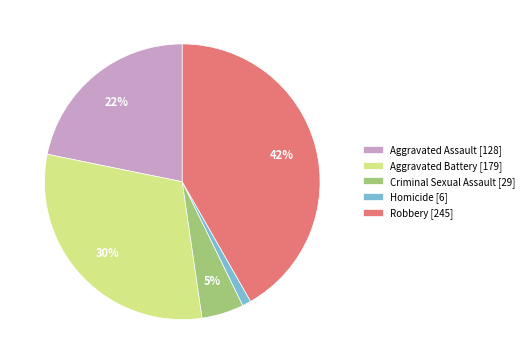

Between Aggravated Assault and Criminal Sexual Assault, which is larger?

Aggravated Assault